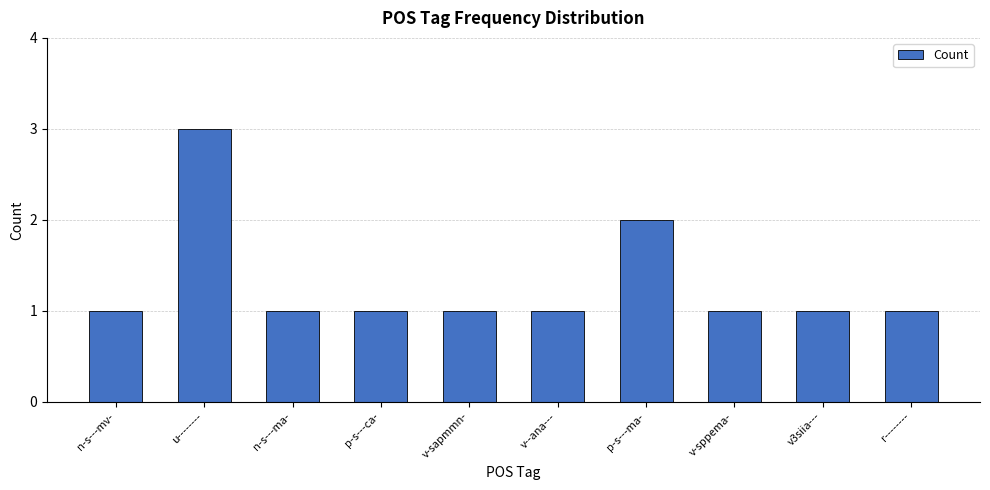

What is the label of the 4th bar from the right?

p-s---ma-